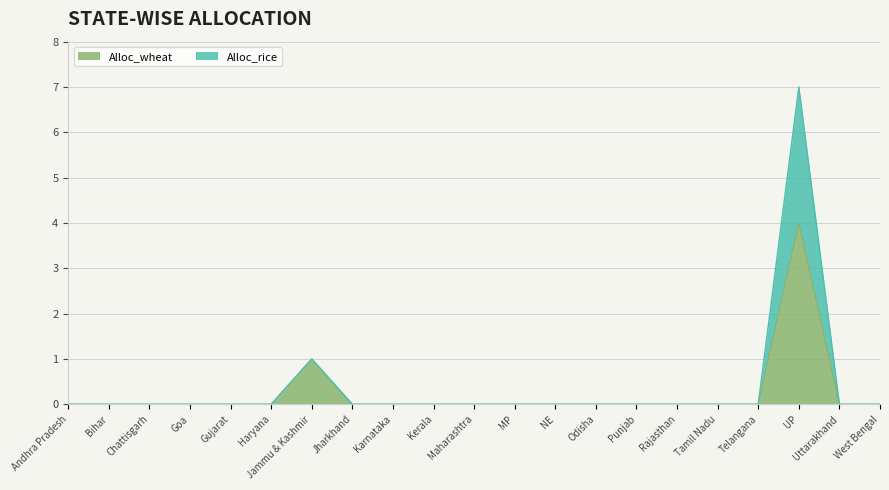

At West Bengal, list the series in order from largest to smallest.

Alloc_wheat, Alloc_rice